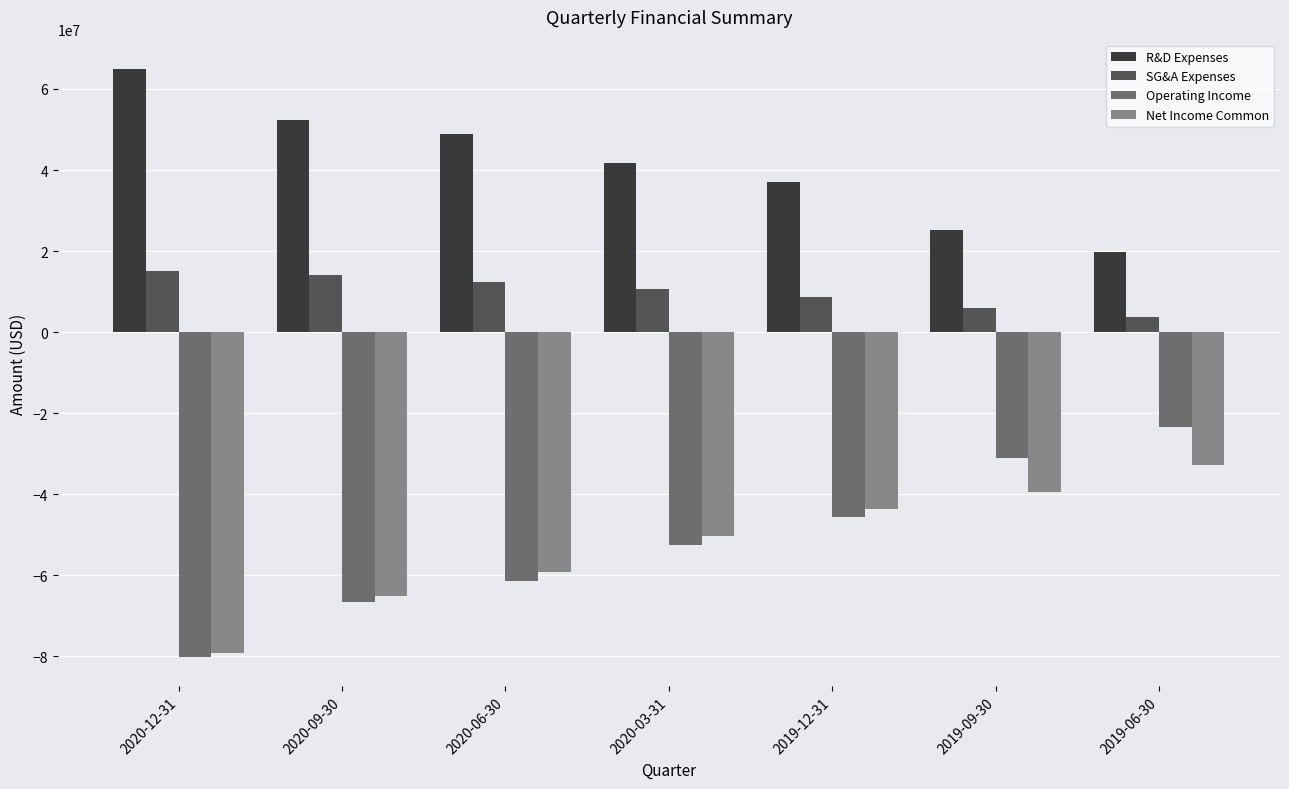

Reading left to right, list all the values displayed in this chart.

R&D Expenses: 64916000	52345000	48851000	41774000	37046000	25161000	19696000
SG&A Expenses: 15025000	14070000	12381000	10666000	8581000	5996000	3814000
Operating Income: -80154000	-66592000	-61363000	-52518000	-45651000	-31157000	-23510000
Net Income Common: -79207000	-65107000	-59258000	-50279000	-43755000	-39543000	-32732000